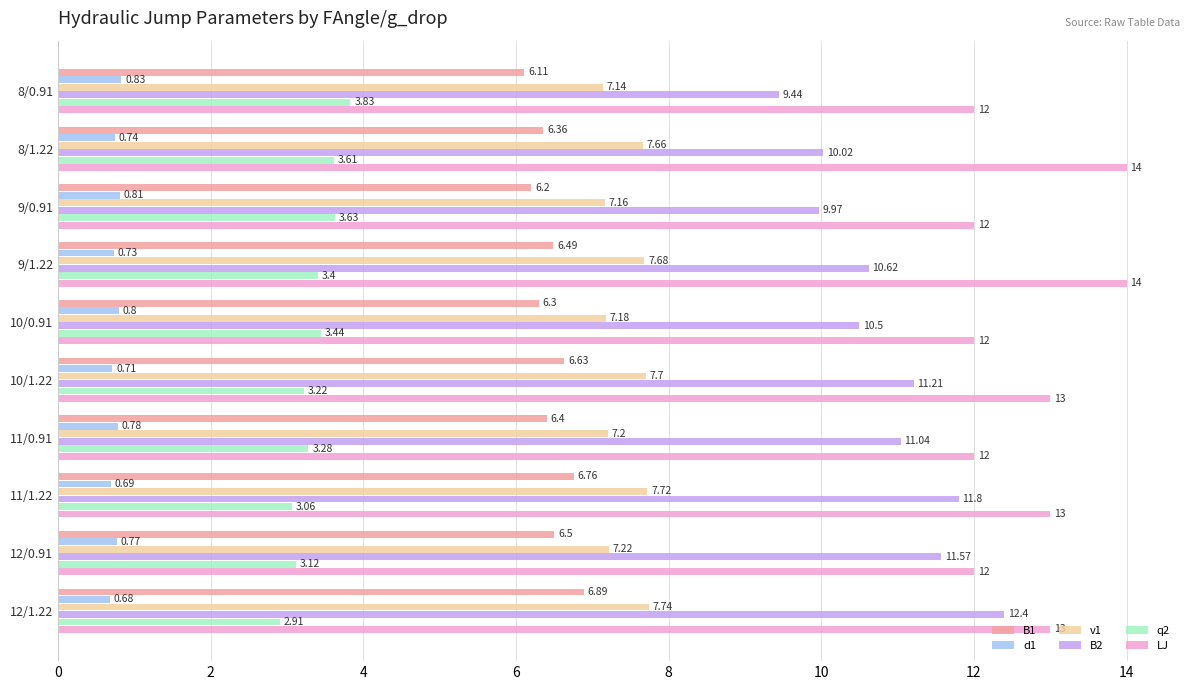

List the labels in order of B2 value, largest first.

12/1.22, 11/1.22, 12/0.91, 10/1.22, 11/0.91, 9/1.22, 10/0.91, 8/1.22, 9/0.91, 8/0.91